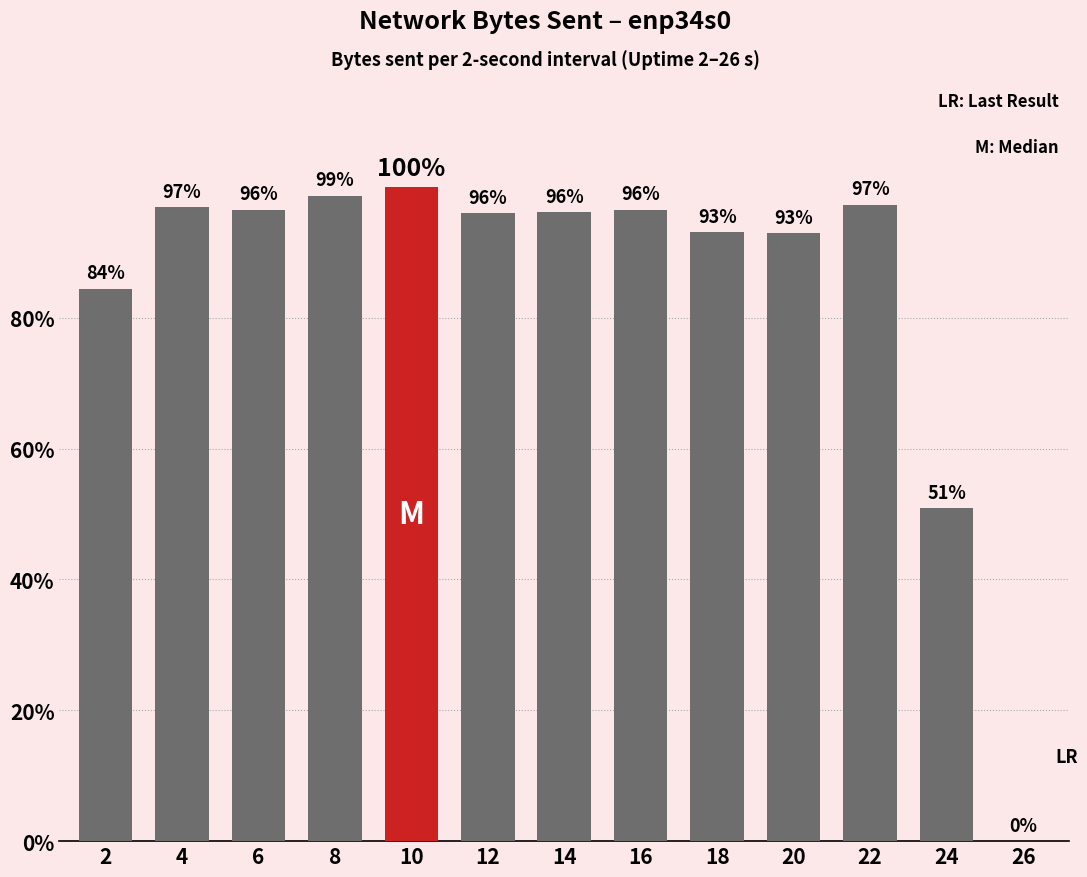

Are the bars horizontal?

No